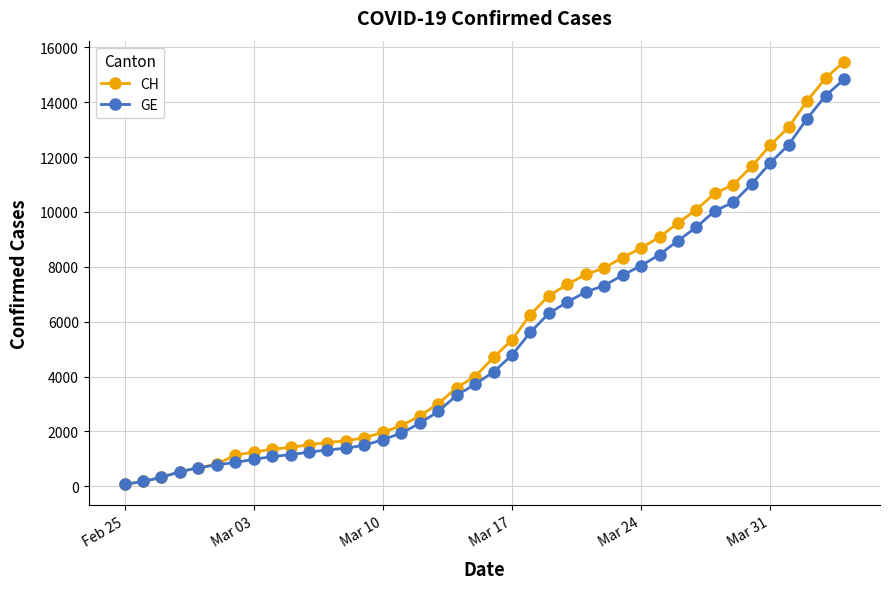

What is the minimum value shown in the chart?

72